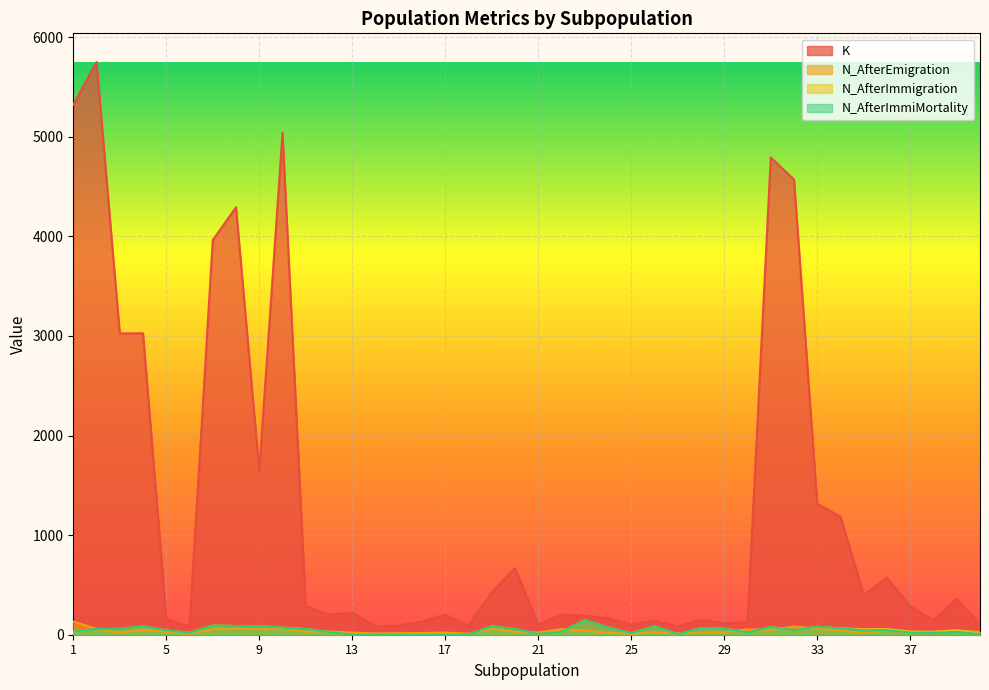

Rank the categories by N_AfterEmigration value from lowest to highest.

6, 18, 25, 14, 27, 15, 16, 37, 24, 28, 35, 3, 13, 17, 21, 29, 26, 38, 40, 5, 20, 11, 12, 36, 23, 34, 39, 31, 4, 30, 7, 9, 22, 33, 2, 10, 19, 8, 32, 1